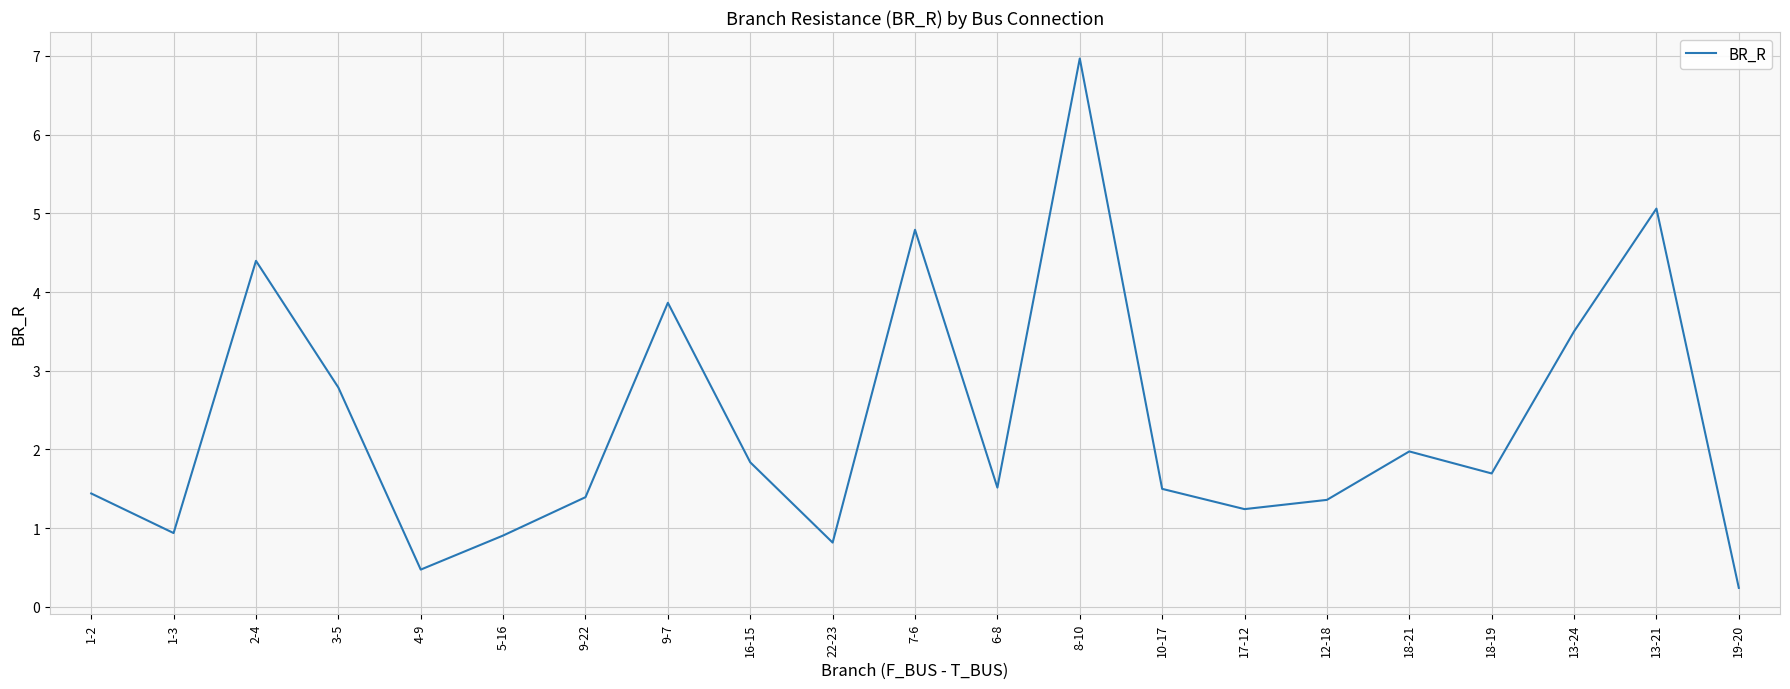

The chart shows a value of 1.4 at 2-4. True or false?

False